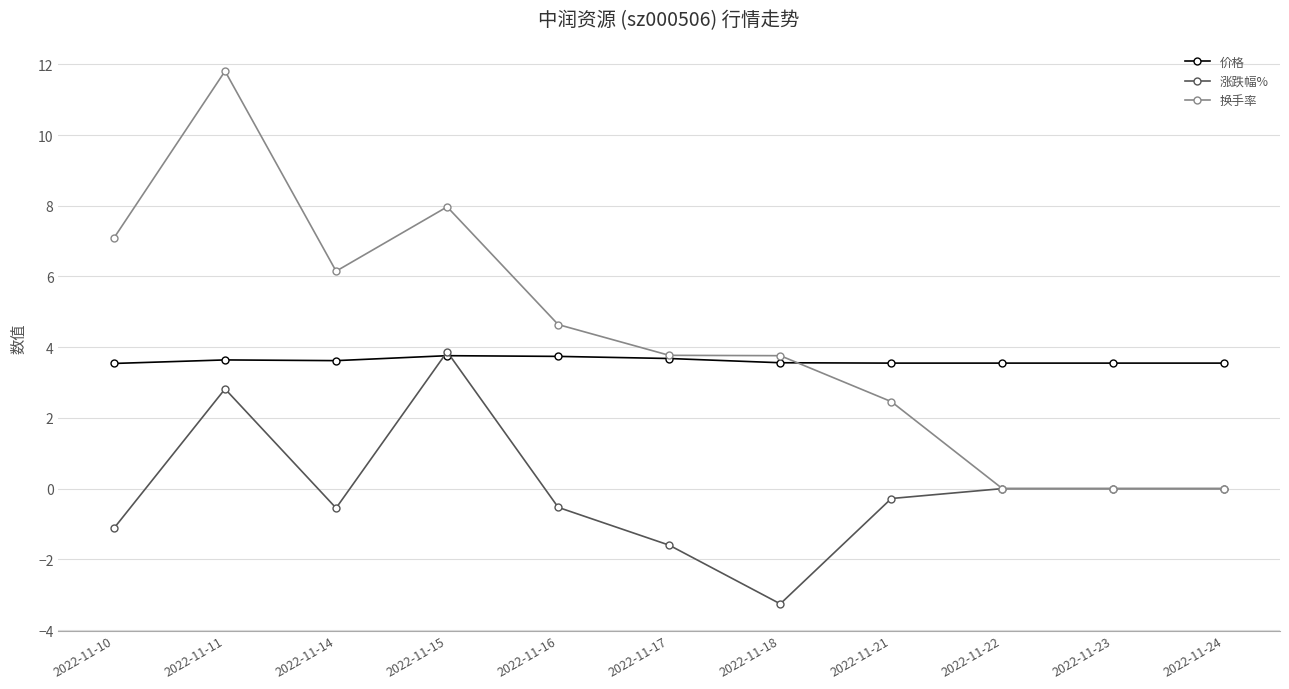

The value of 价格 at 2022-11-14 is 3.6. True or false?

True